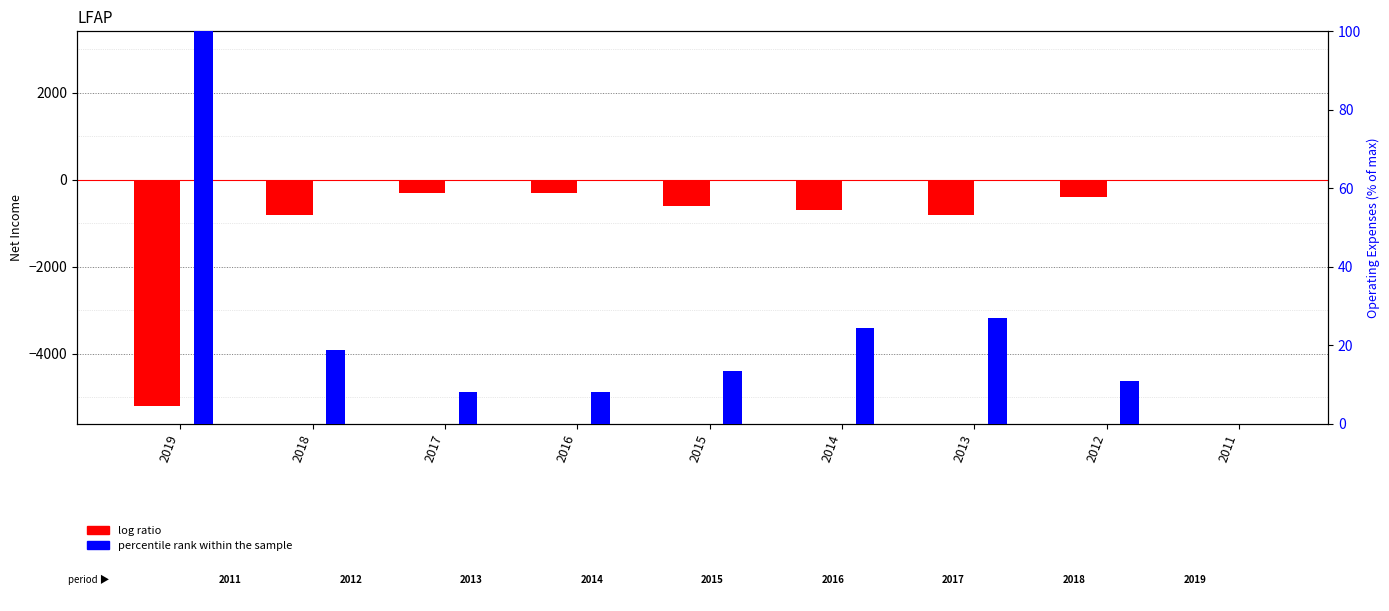

Reading left to right, transcribe all the data shown in this chart.

log ratio: -5200.0	-800.0	-300.0	-300.0	-600.0	-700.0	-800.0	-400.0	0.0
percentile rank within the sample: 100.0	18.9	8.1	8.1	13.5	24.3	27.0	10.8	0.0